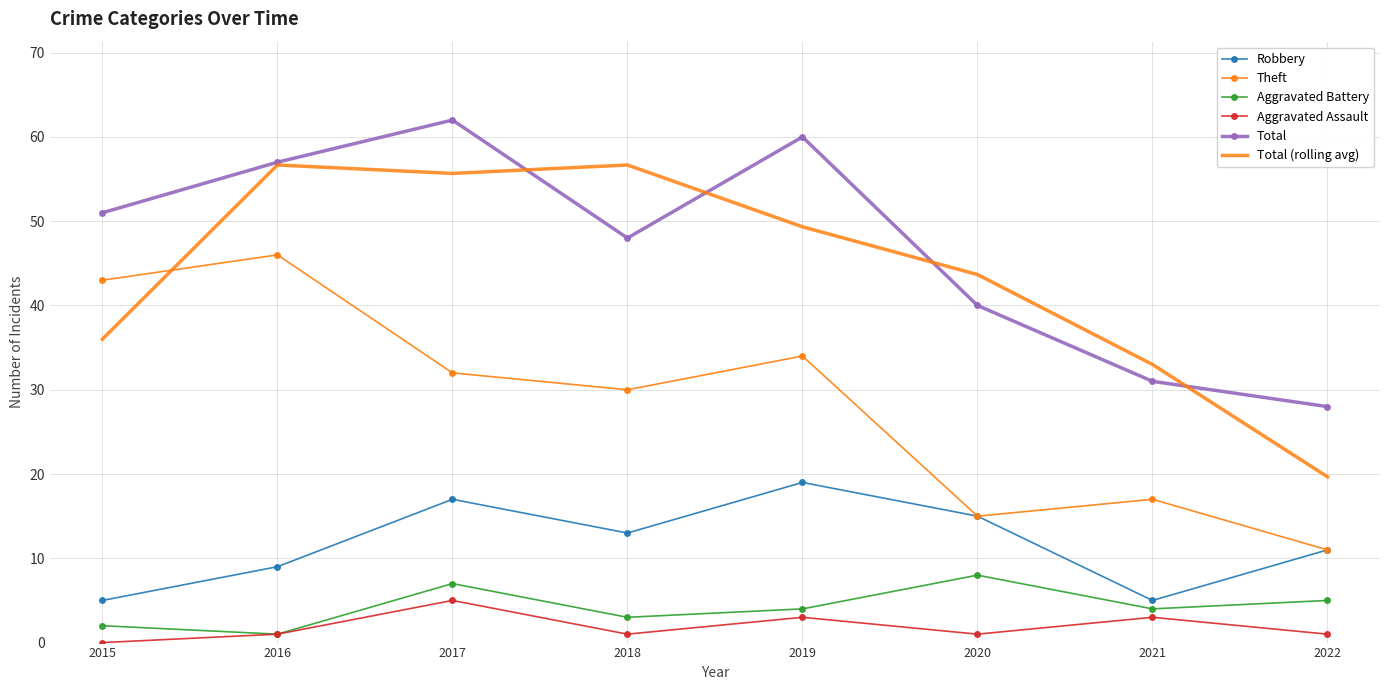

The value of Aggravated Assault at 2019 is 0.7. True or false?

False